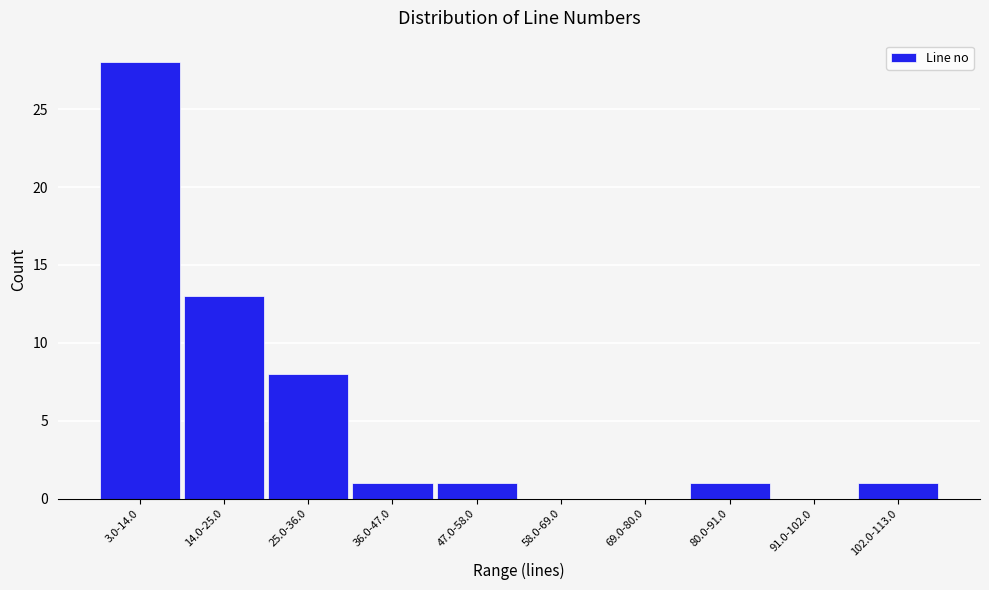

Reading left to right, list all the values displayed in this chart.

3.0-14.0=28	14.0-25.0=13	25.0-36.0=8	36.0-47.0=1	47.0-58.0=1	58.0-69.0=0	69.0-80.0=0	80.0-91.0=1	91.0-102.0=0	102.0-113.0=1